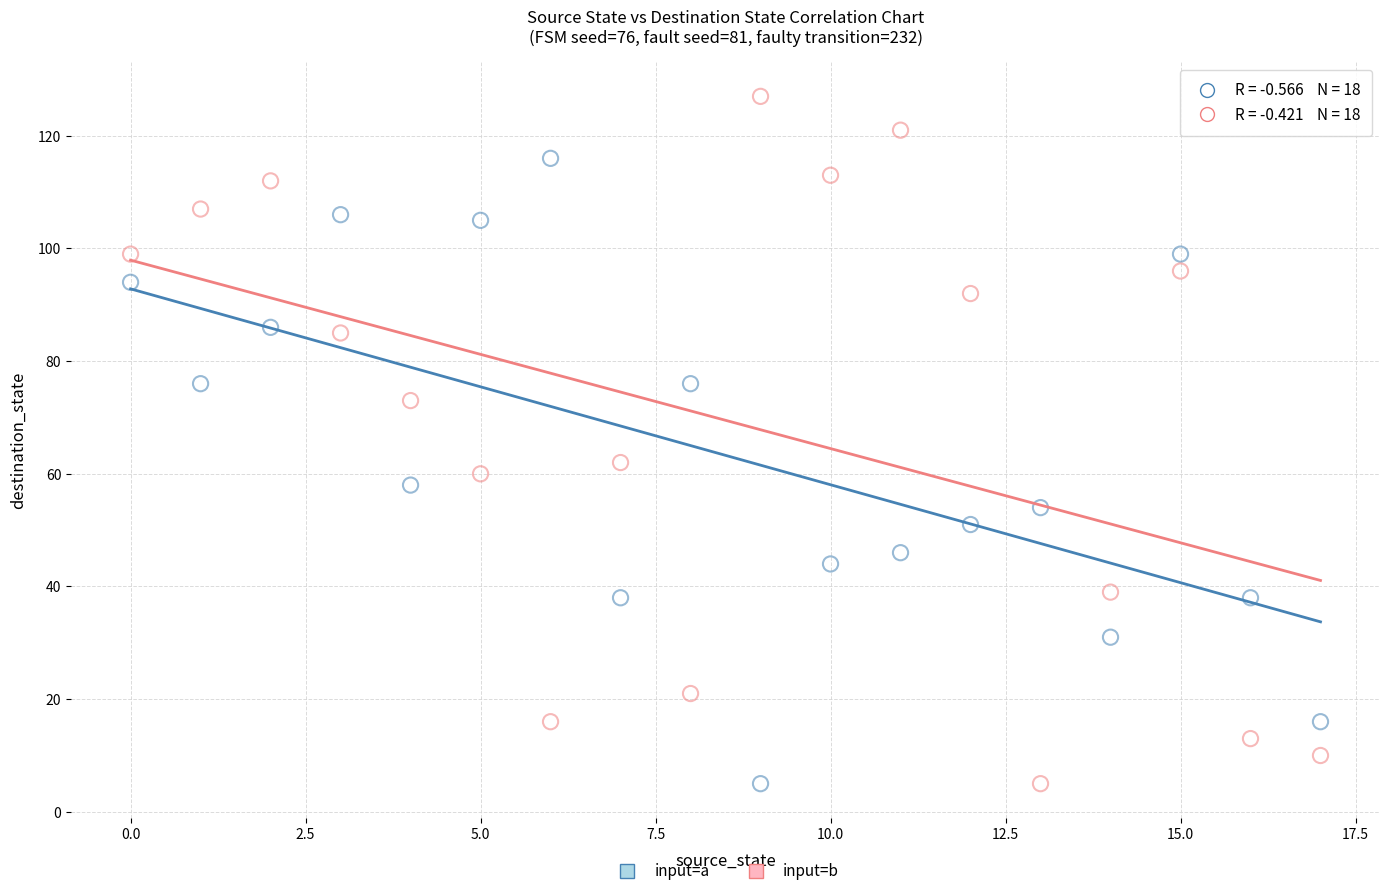

Across all data points, what is the range of Y values (max minus min)?

122